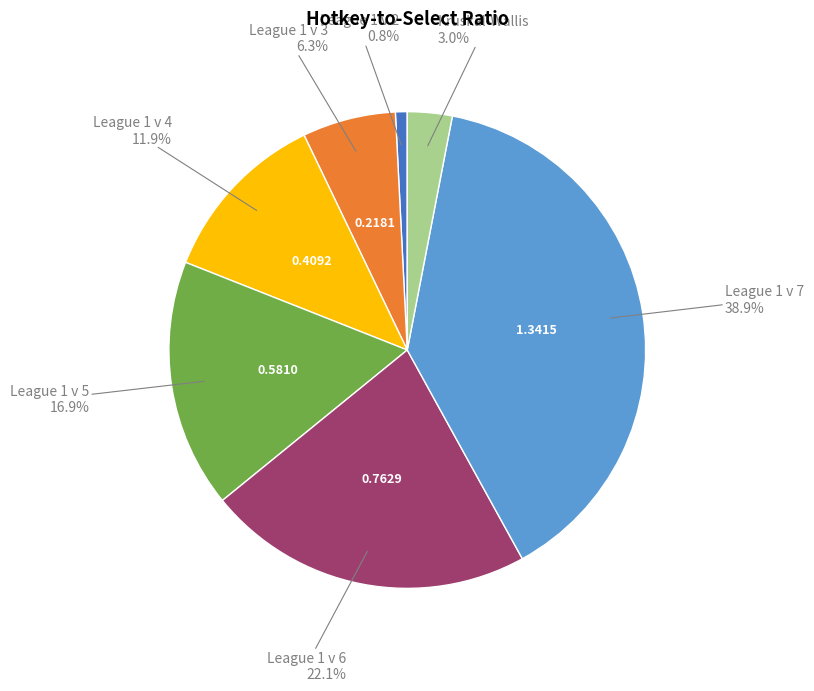

Does any single category account for the majority?

No